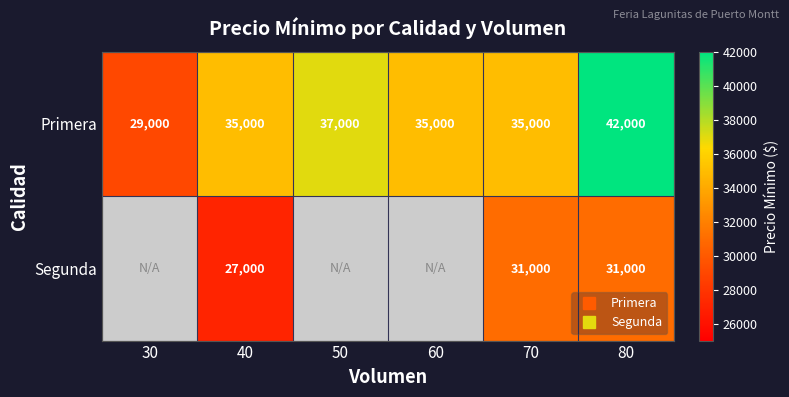

At 80, list the series in order from largest to smallest.

Primera, Segunda